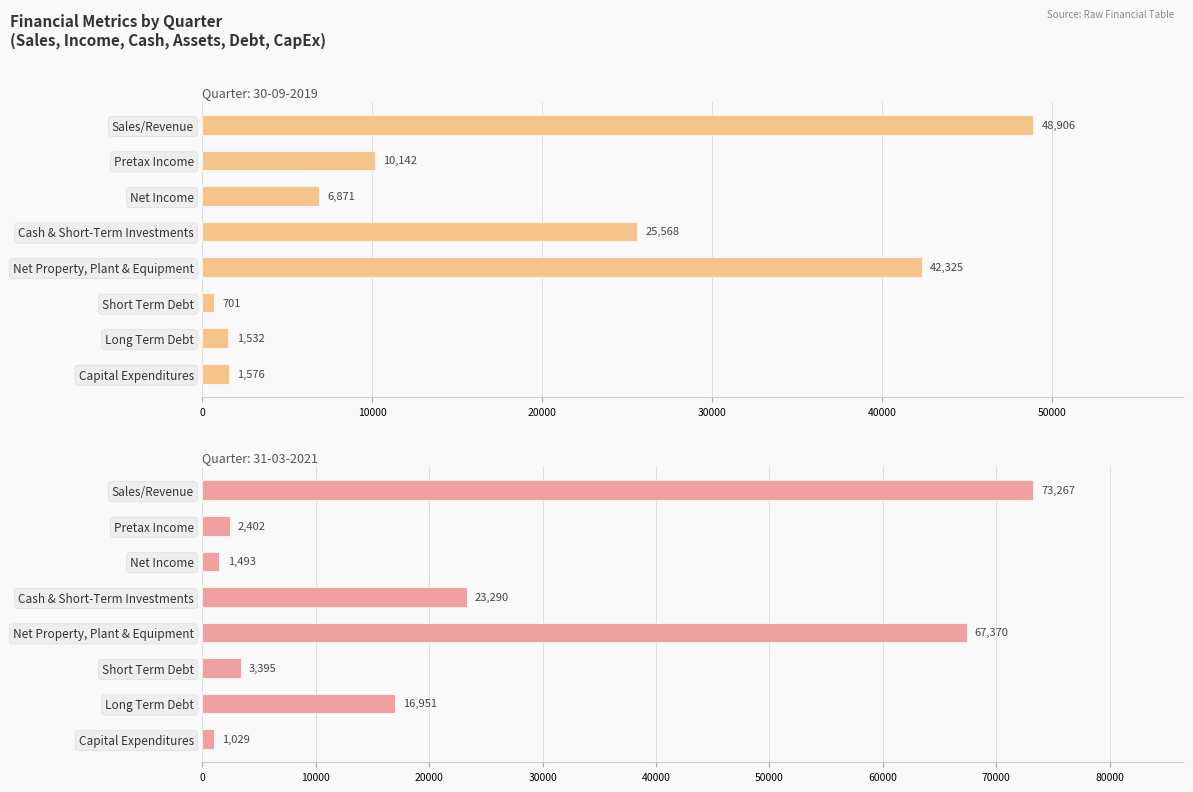

Is the value of 31-03-2021 at Net Property, Plant & Equipment greater than the value of 30-09-2019 at Net Income?

Yes